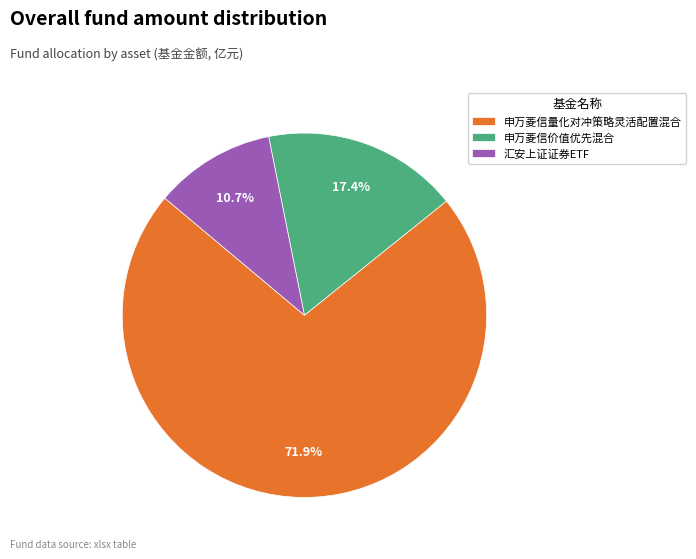

To the nearest percent, what percentage of the pie is 申万菱信价值优先混合?

17%